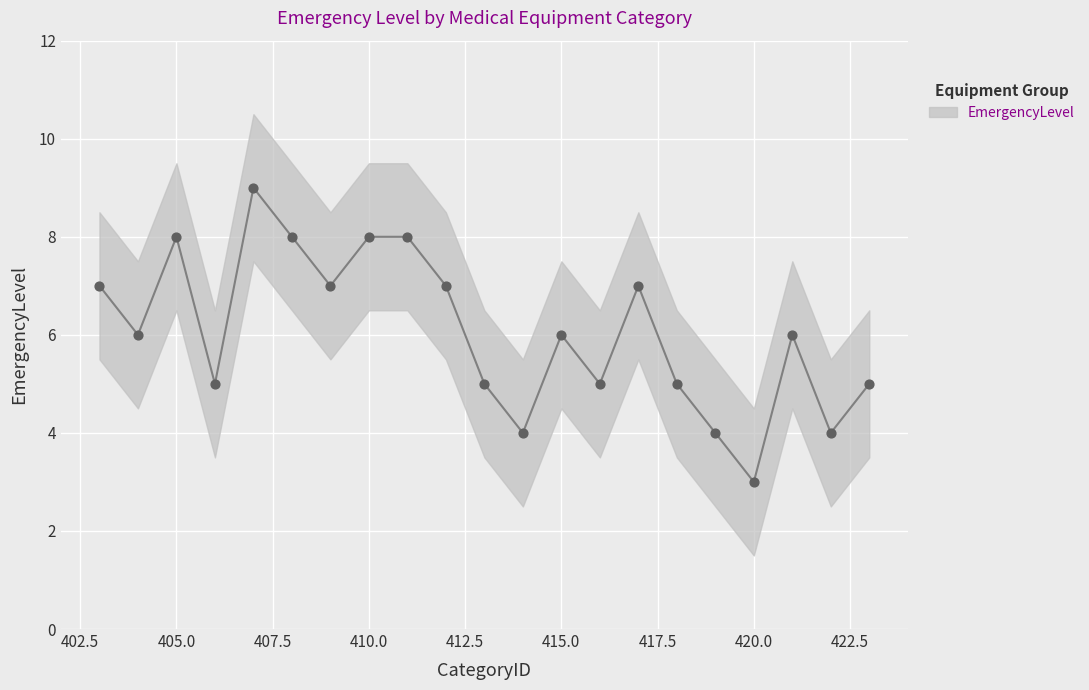

What is the range of X values (max minus min)?

20